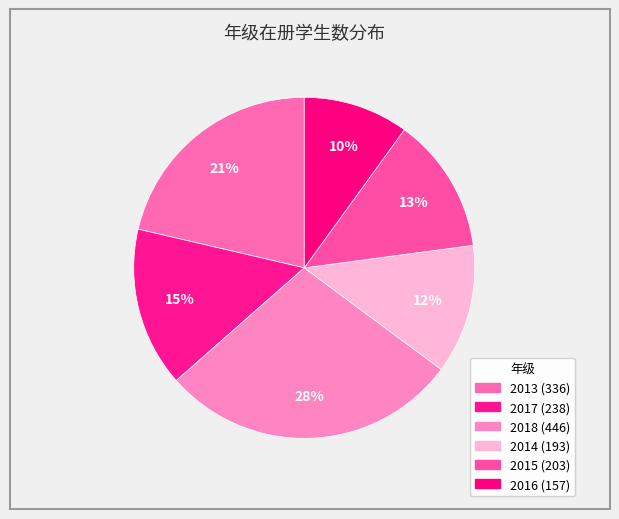

How many slices are in this pie chart?

6